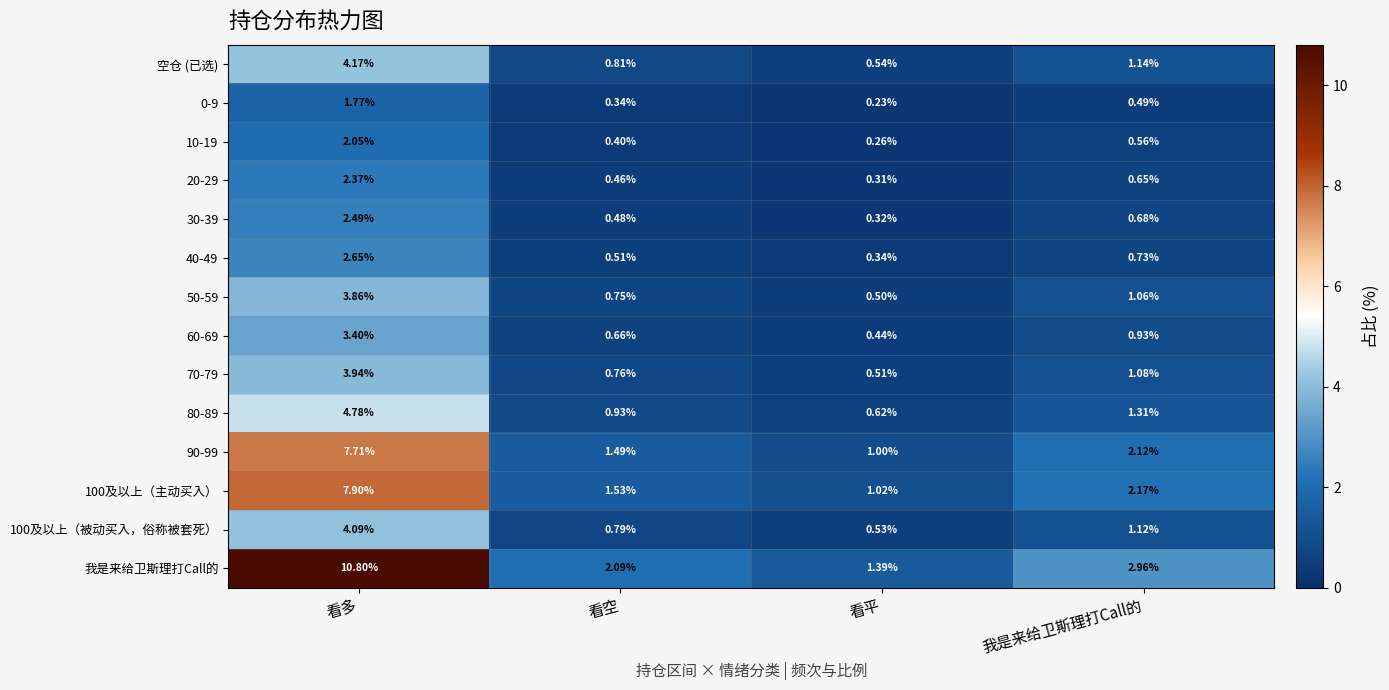

List the series in order of their peak value, lowest first.

0-9, 10-19, 20-29, 30-39, 40-49, 60-69, 50-59, 70-79, 100及以上（被动买入，俗称被套死）, 空仓 (已选), 80-89, 90-99, 100及以上（主动买入）, 我是来给卫斯理打Call的